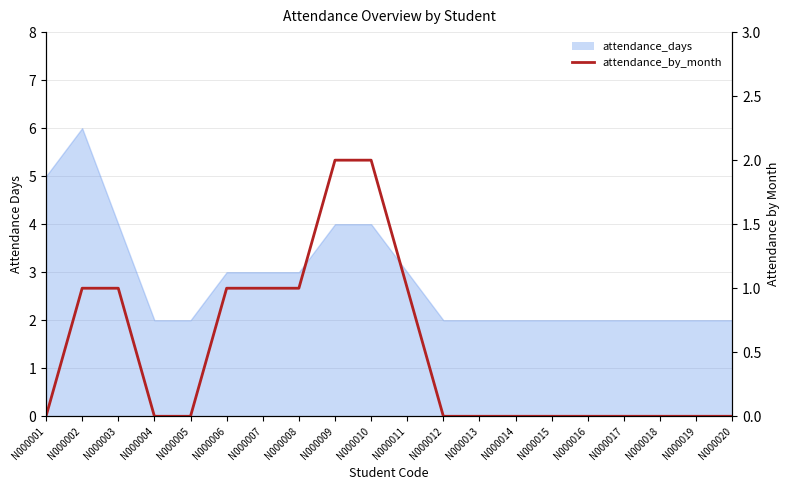

How many lines are shown in the chart?

1